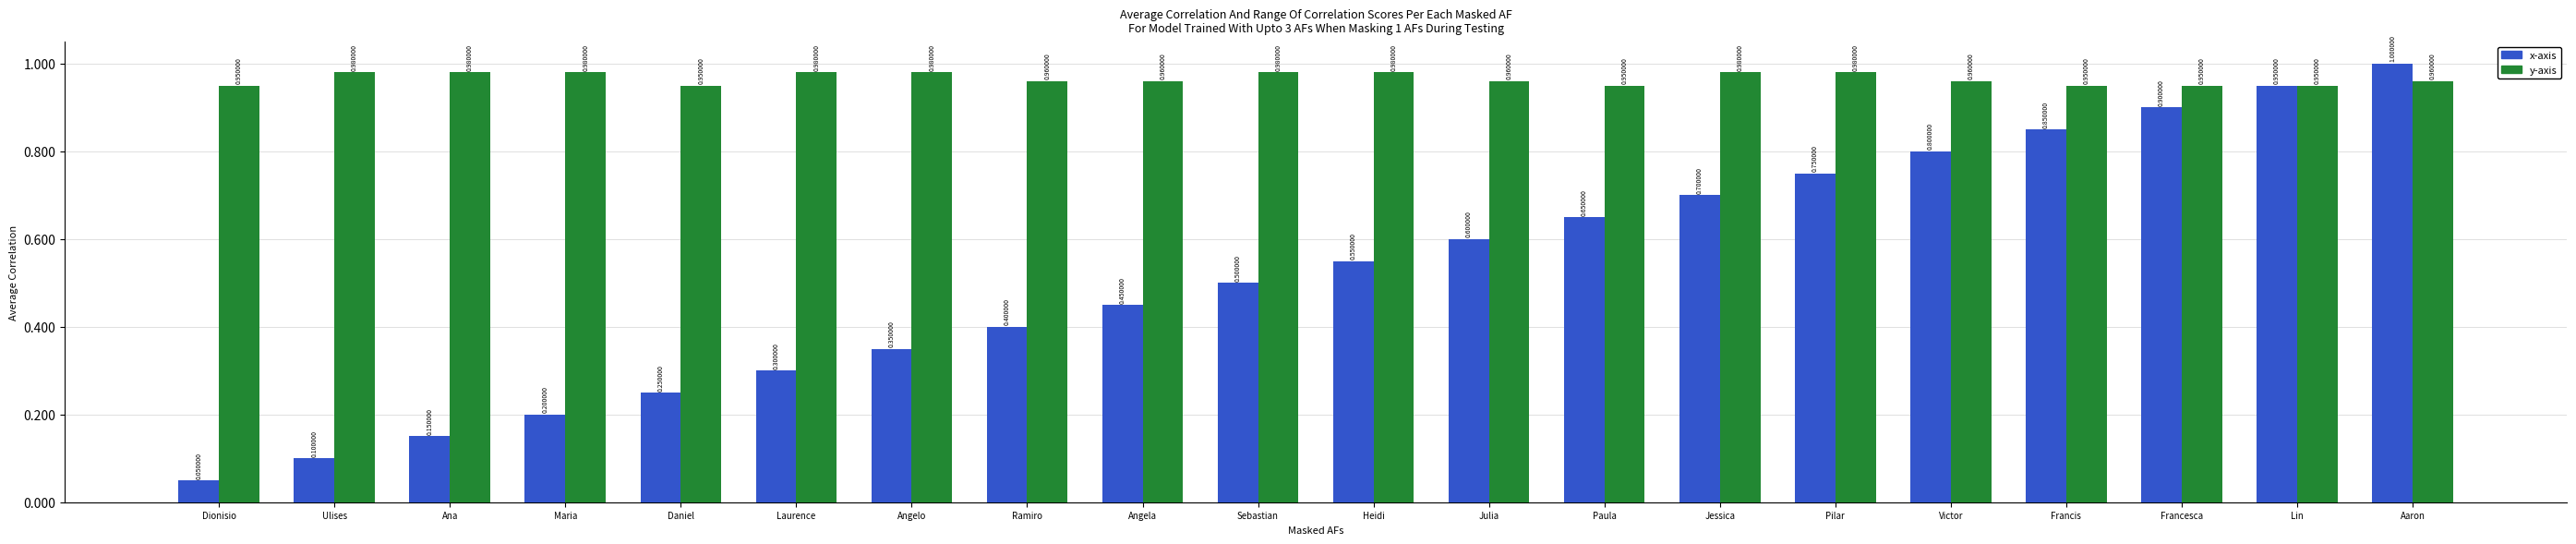

Does the chart contain stacked bars?

No